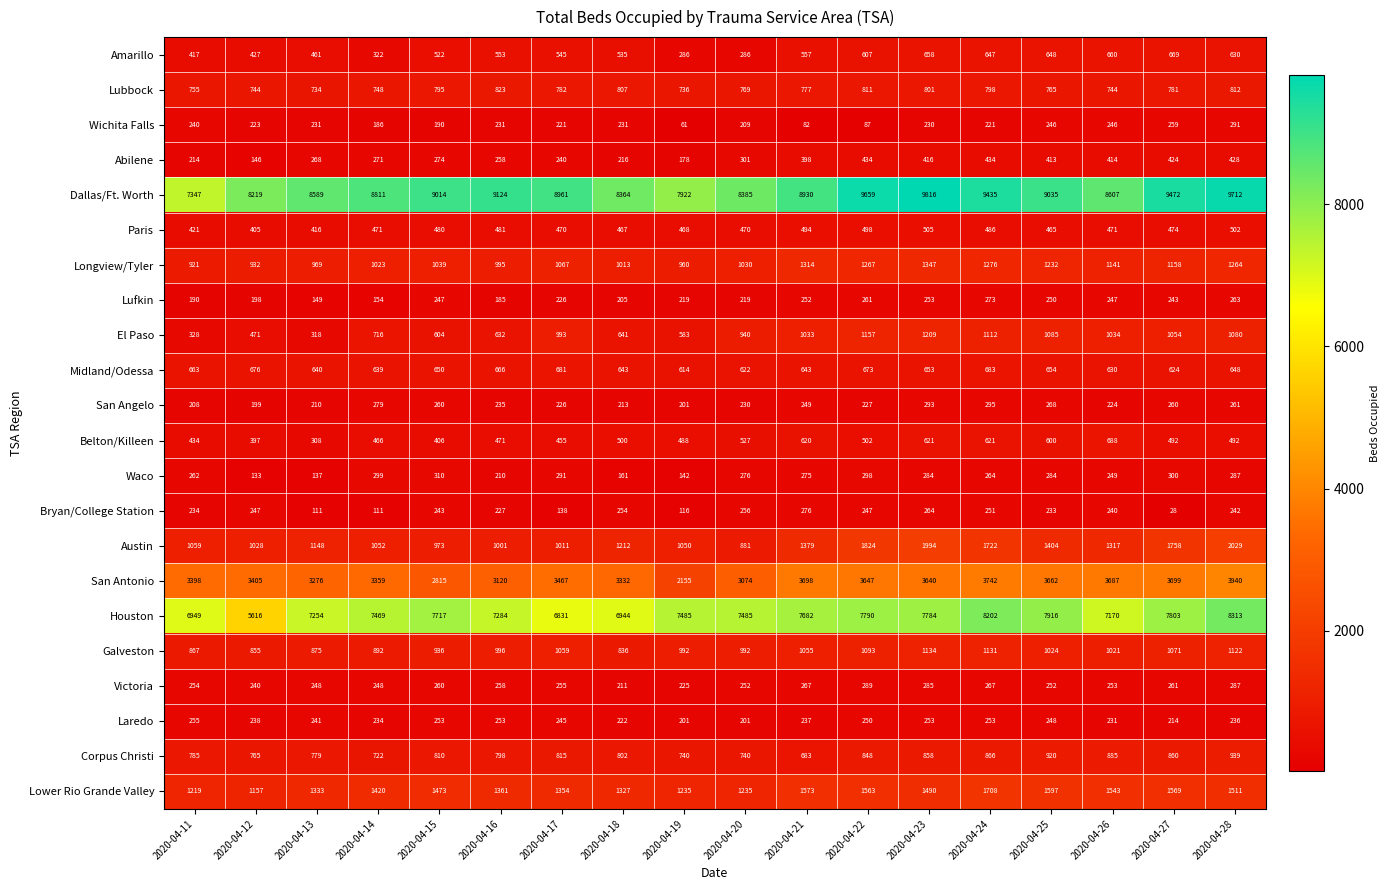

What is the maximum value shown in the chart?

9816